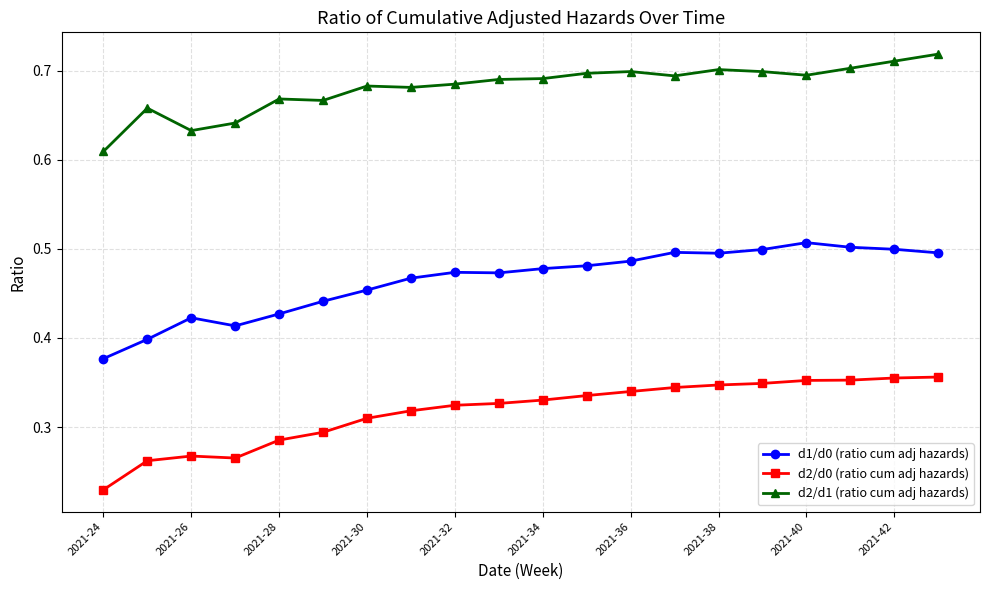

True or false: d2/d0 (ratio cum adj hazards) and d1/d0 (ratio cum adj hazards) cross at least once.

False